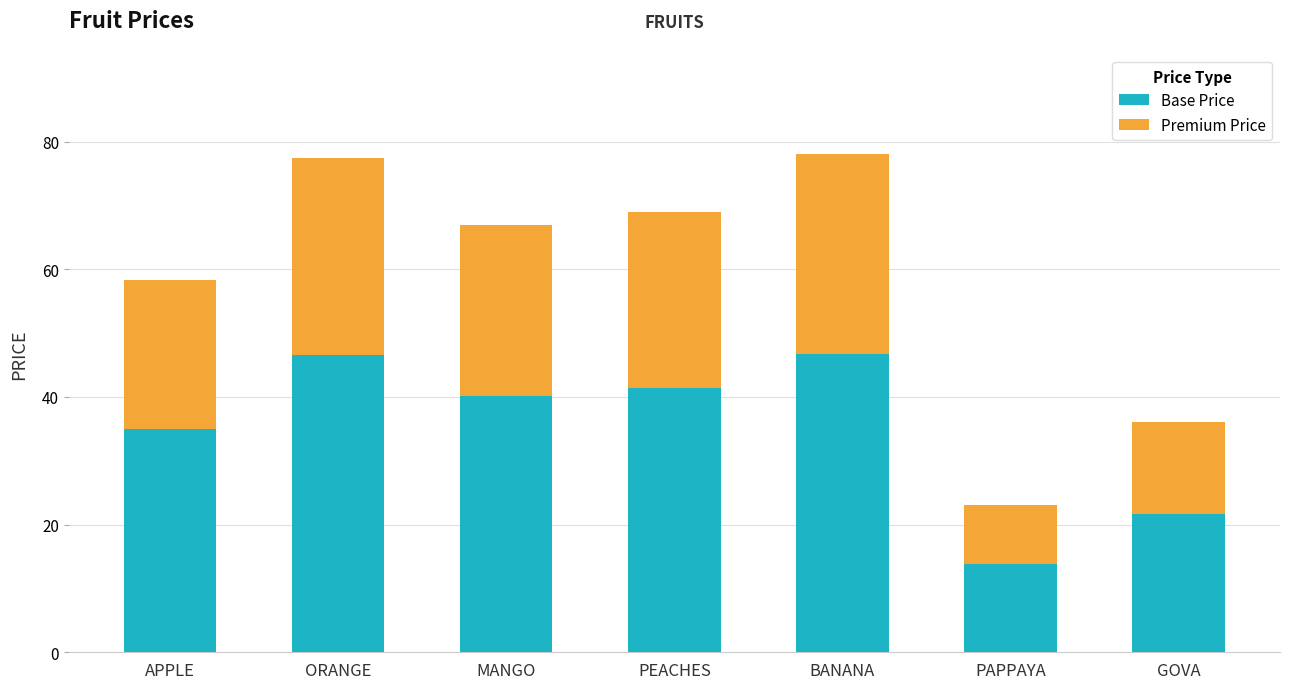

What is the difference between the maximum and second lowest values in the Base Price series?

25.2